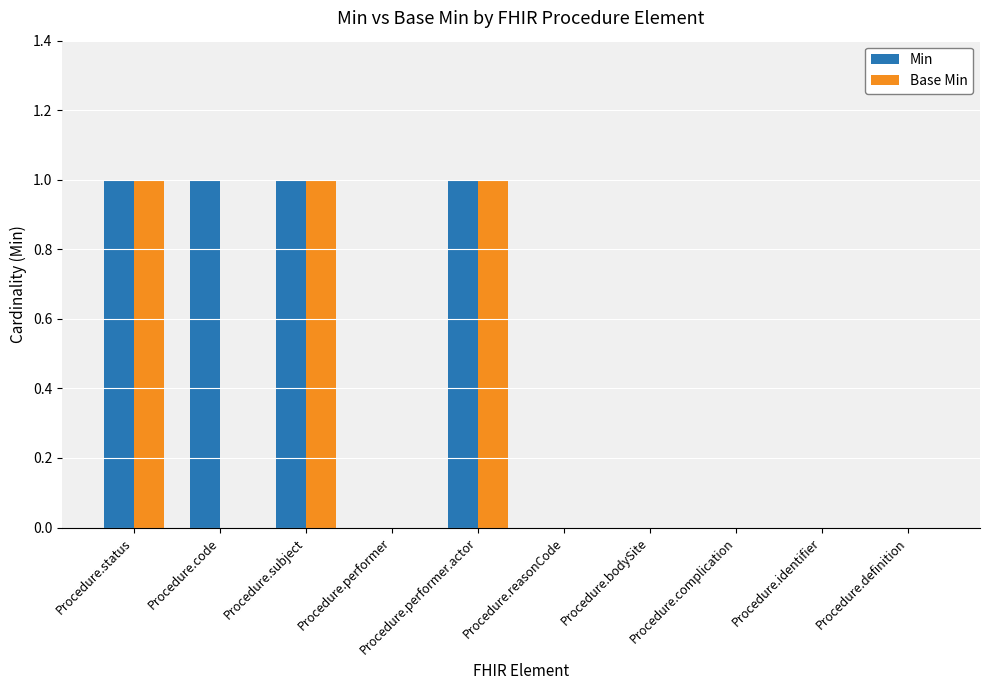

Between Procedure.code and Procedure.performer.actor, which series saw the biggest shift?

Base Min